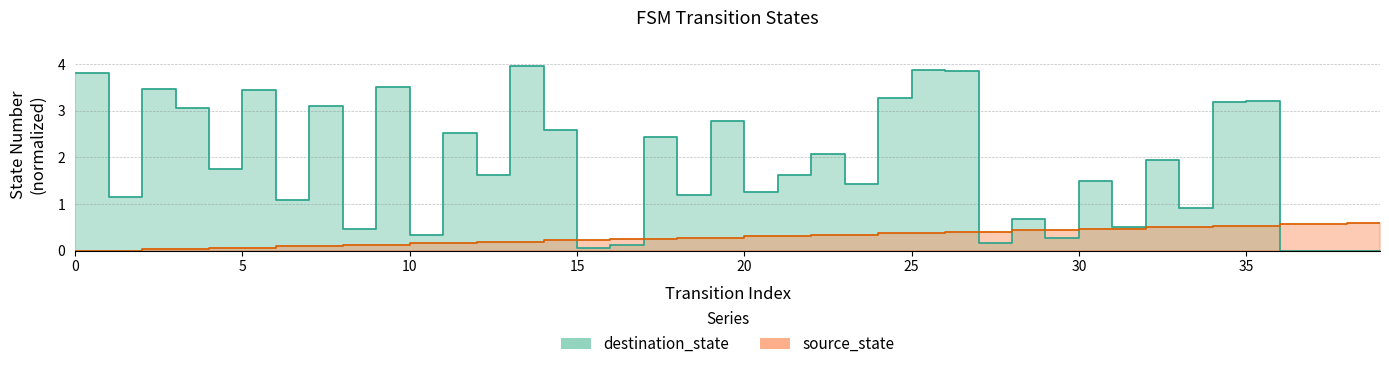

True or false: destination_state has more than 1 interior local peaks.

True